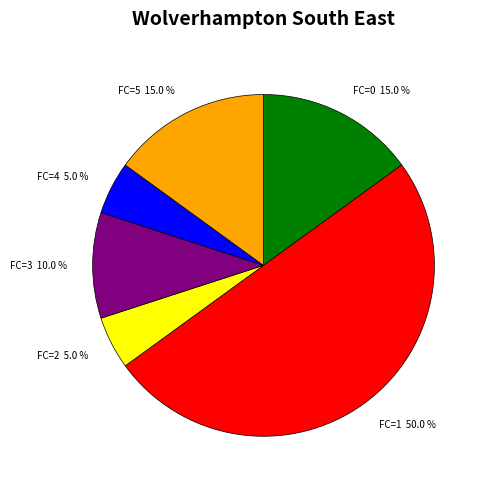

Which has a higher value, FC=3 or FC=4?

FC=3